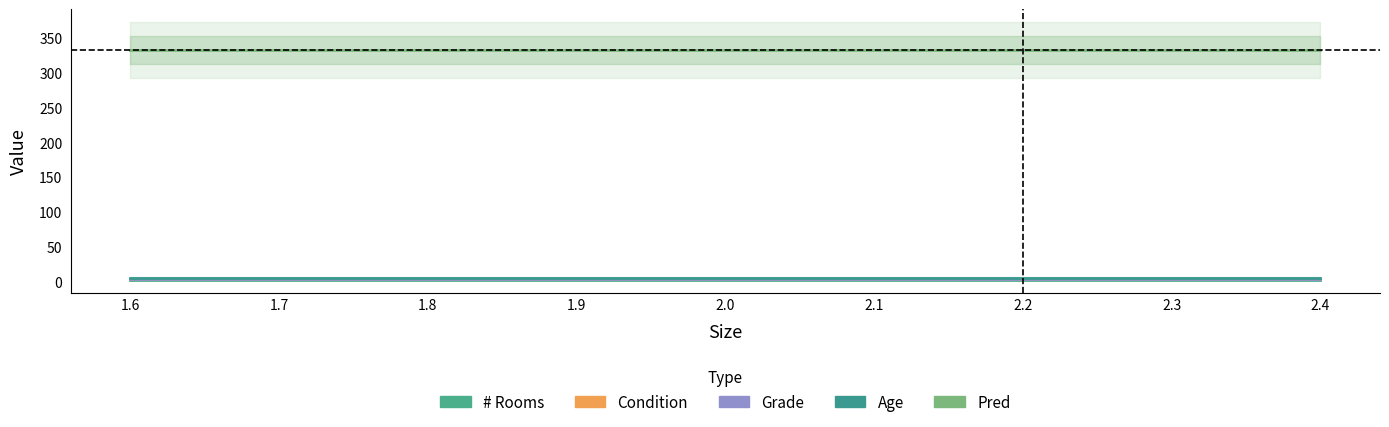

Is the value of # Rooms at 1.7 greater than the value of Age at 1.8?

No